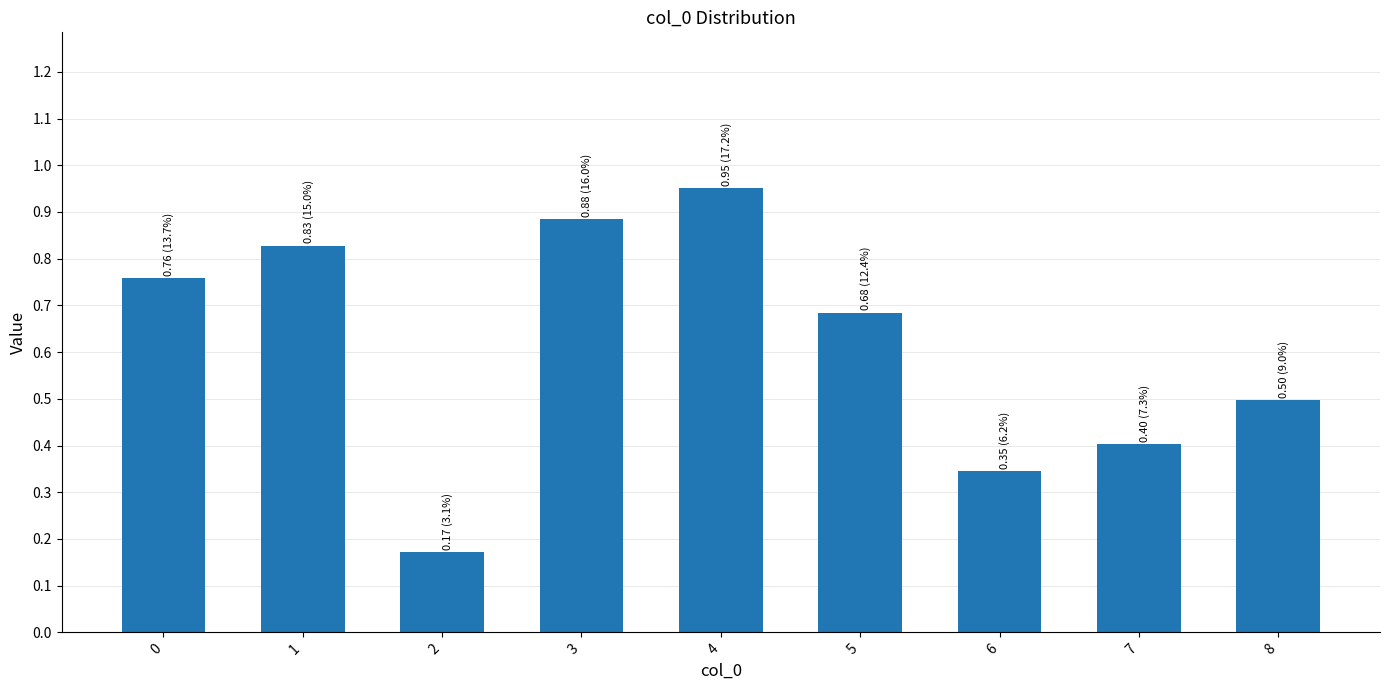

How many distinct data groups are displayed?

1